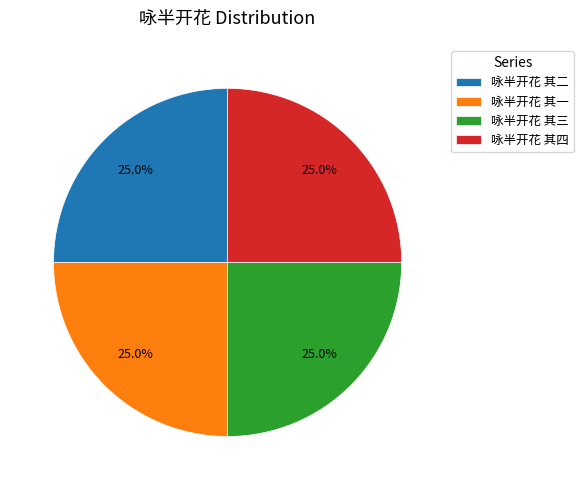

Approximately how many times larger is the value at 咏半开花 其二 compared to 咏半开花 其一?

1.0